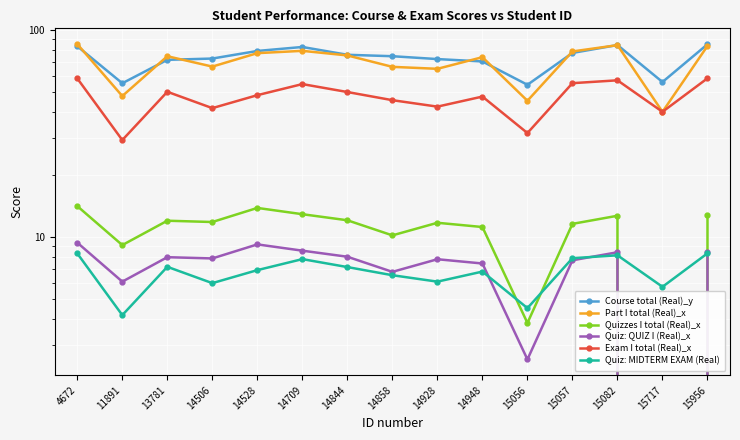

Where is the first local minimum for Part I total (Real)_x?

11891